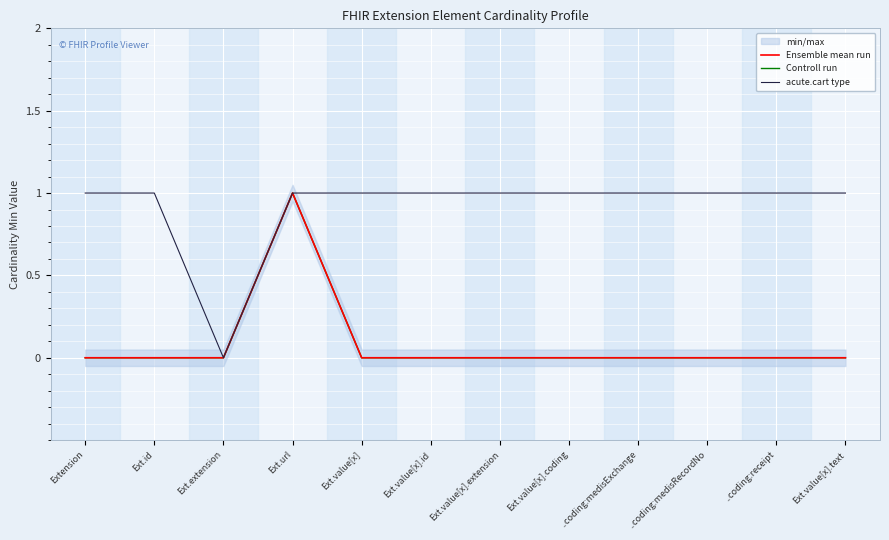

Between Ext.url and Ext.value[x].coding, which series saw the biggest shift?

Ensemble mean run